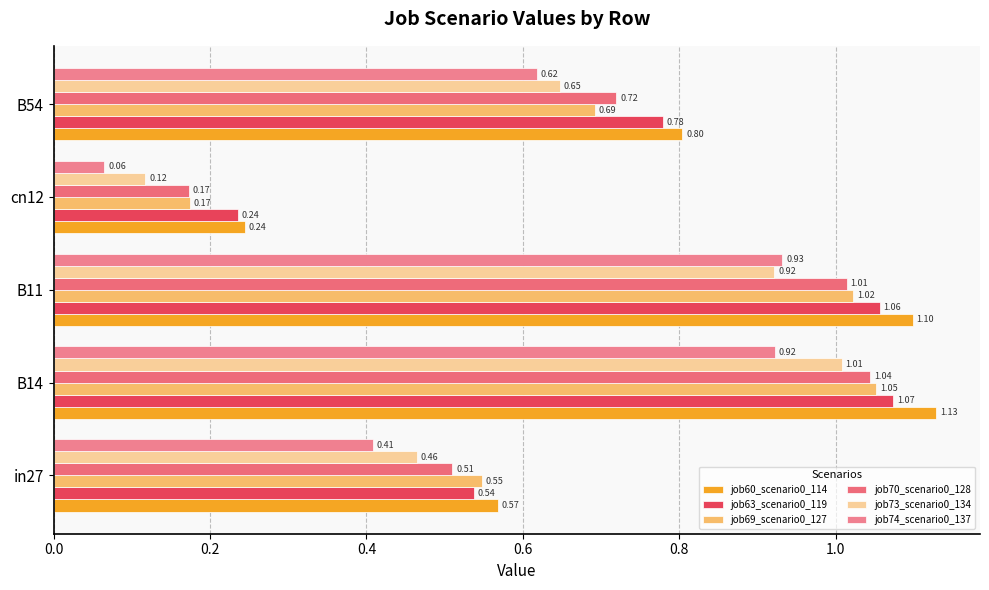

How many data points does each series have?

5